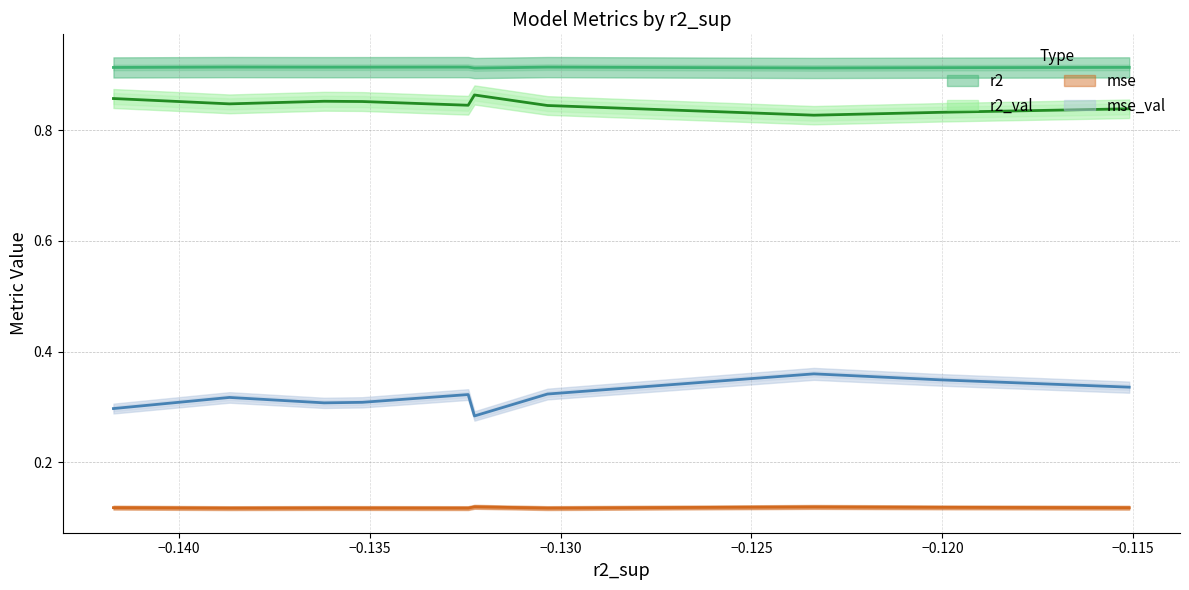

Rank the series by their maximum value, from highest to lowest.

r2, r2_val, mse_val, mse